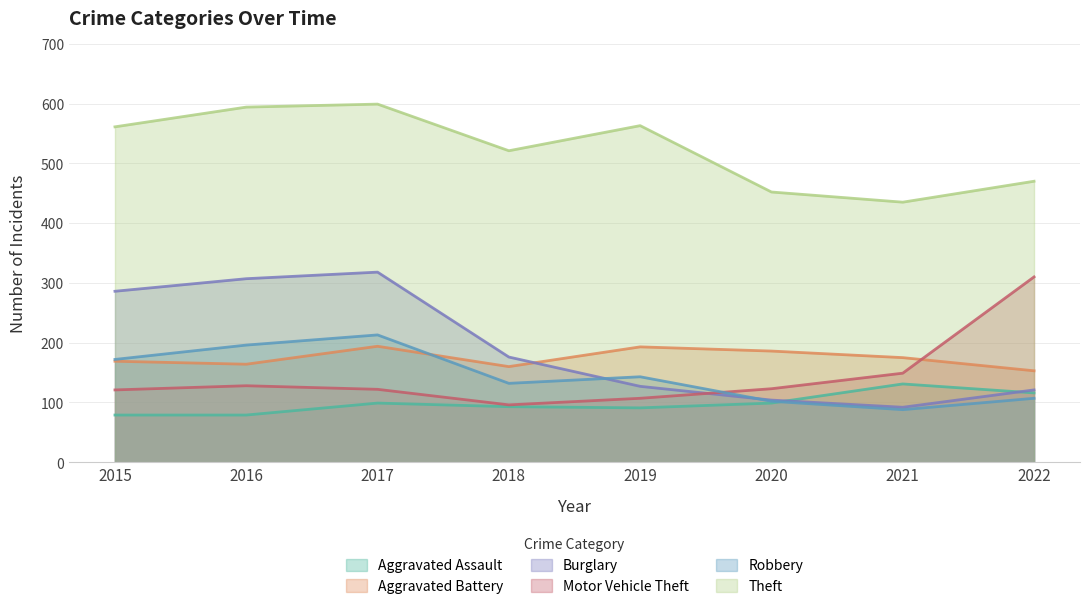

What is the difference between the maximum and second lowest values in the Motor Vehicle Theft series?

203